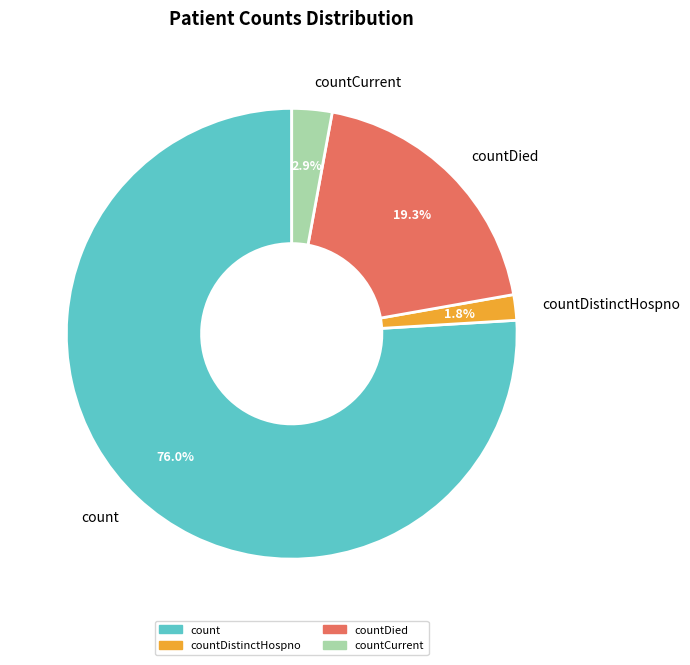

Is it true that count is 66% of the pie?

False